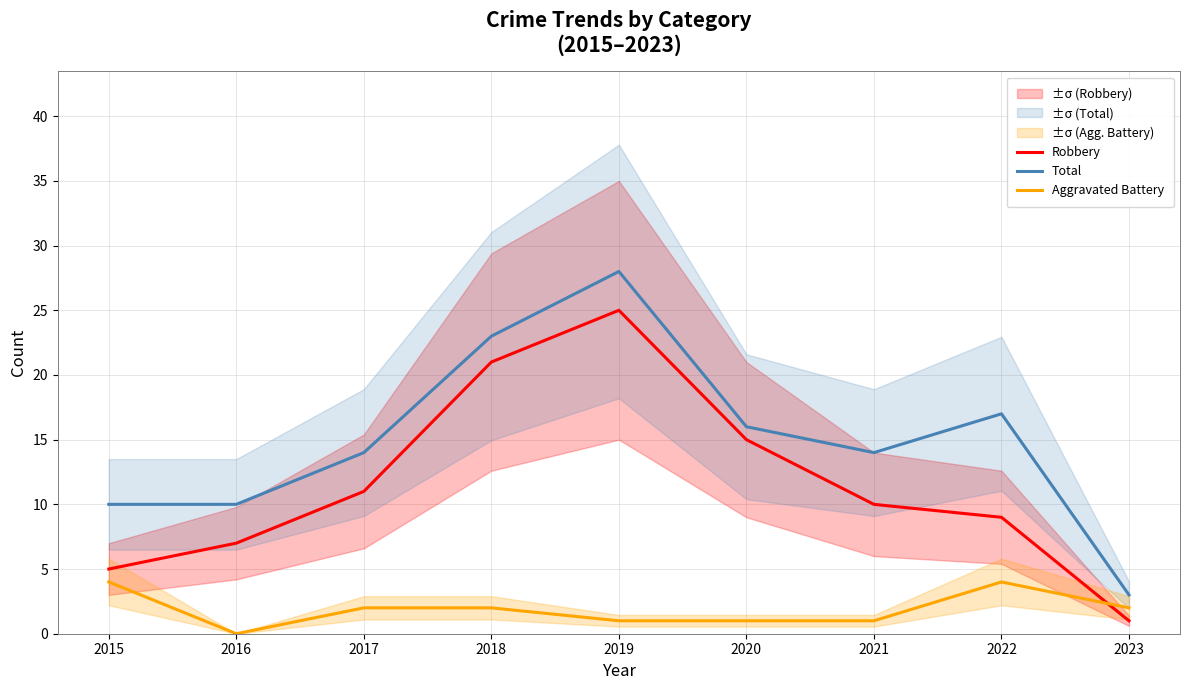

Read the Total value at 2021, to the nearest 10.

10